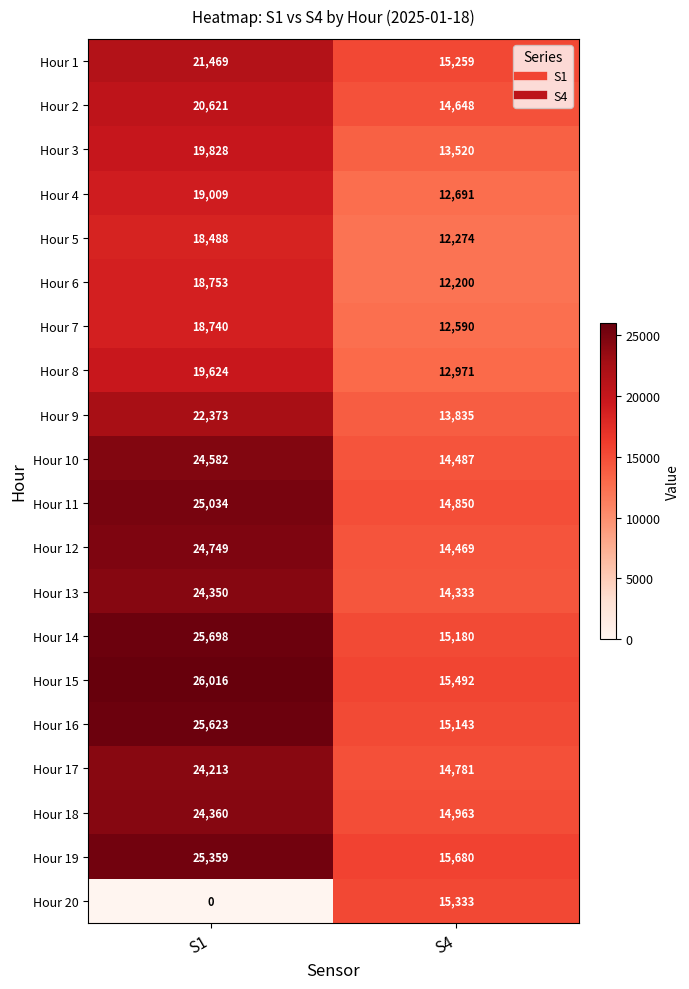

How many categories are shown in the chart?

2